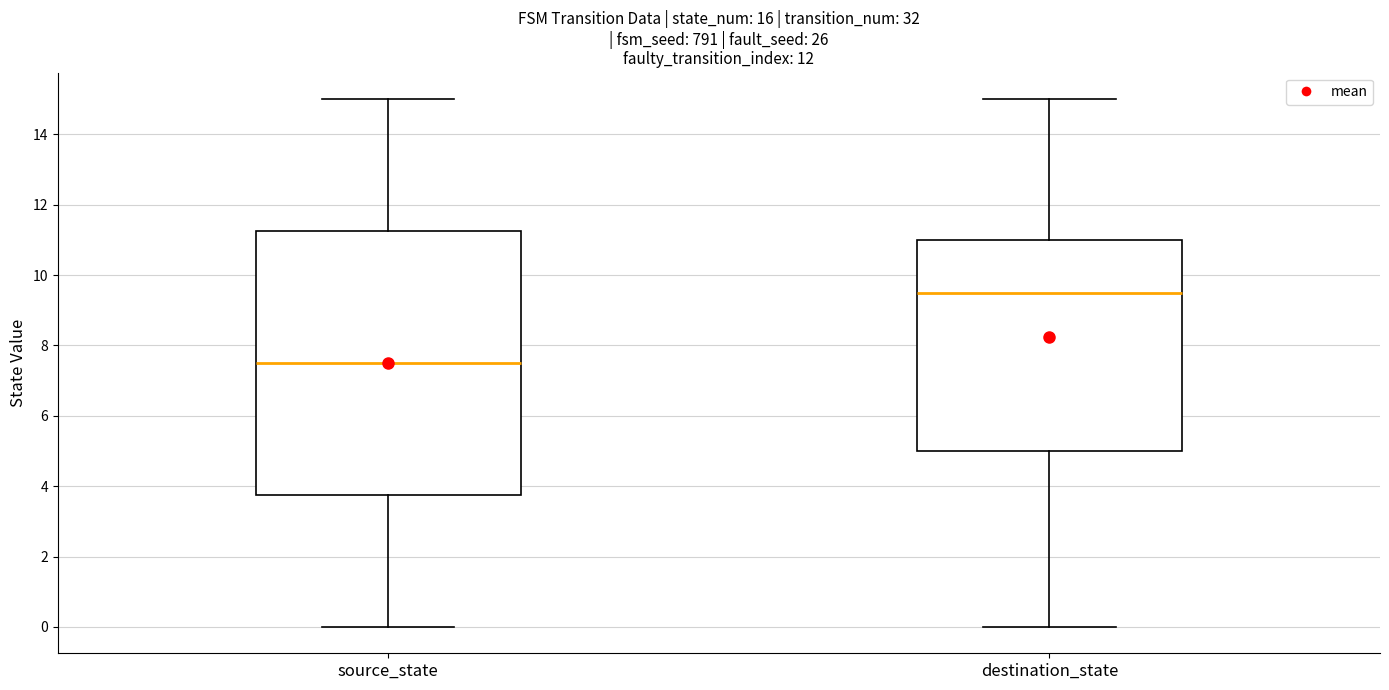

Where does the upper whisker of the box for destination_state end on the y-axis? The values are not printed on the chart, so give them approximately, as read against the axis.

15.0